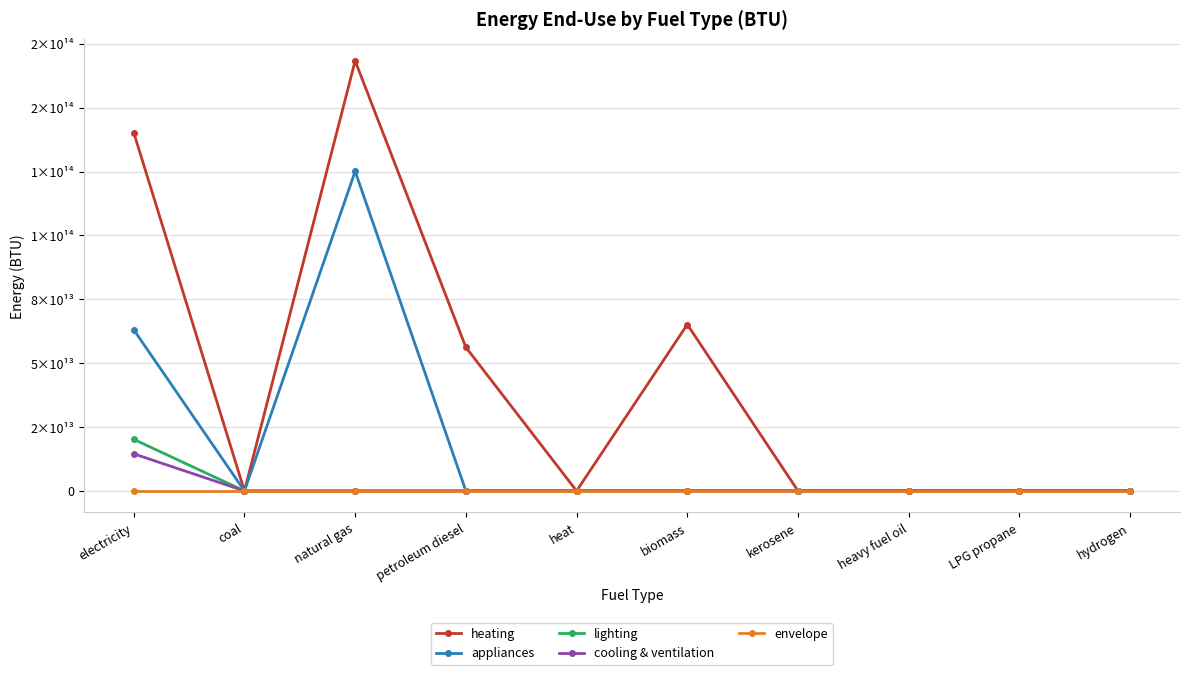

Between hydrogen and kerosene, which is larger?

hydrogen